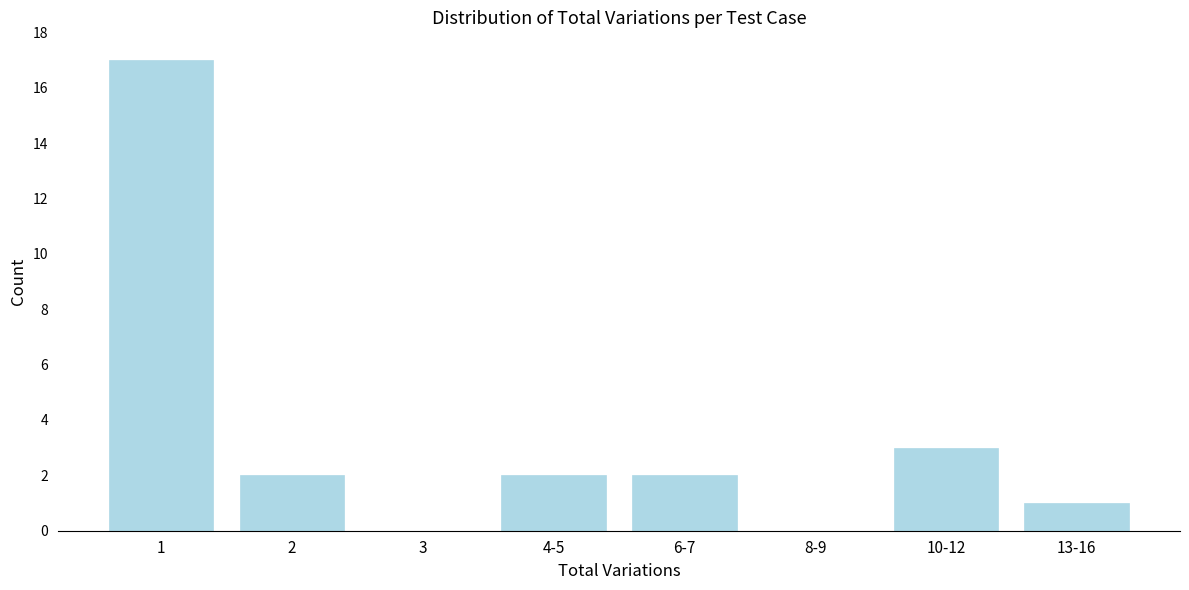

Reading right to left, what are all the values shown in this chart?

13-16=1	10-12=3	8-9=0	6-7=2	4-5=2	3=0	2=2	1=17